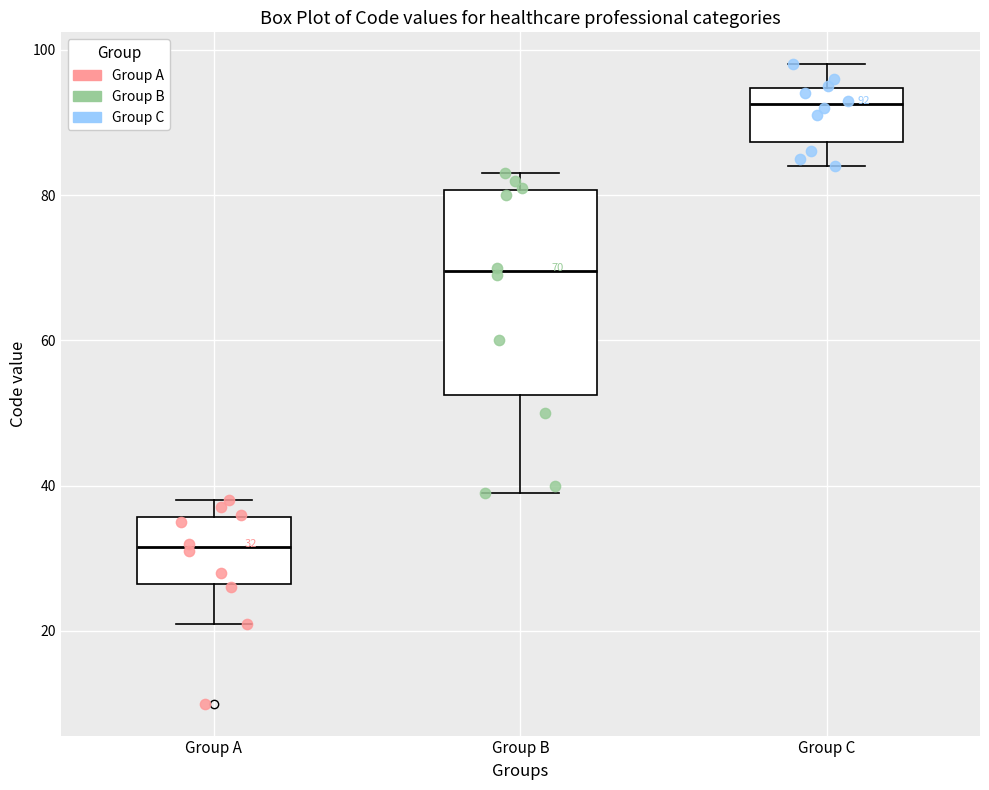

Which box is the tallest, from its lower edge to its upper edge?

Group B